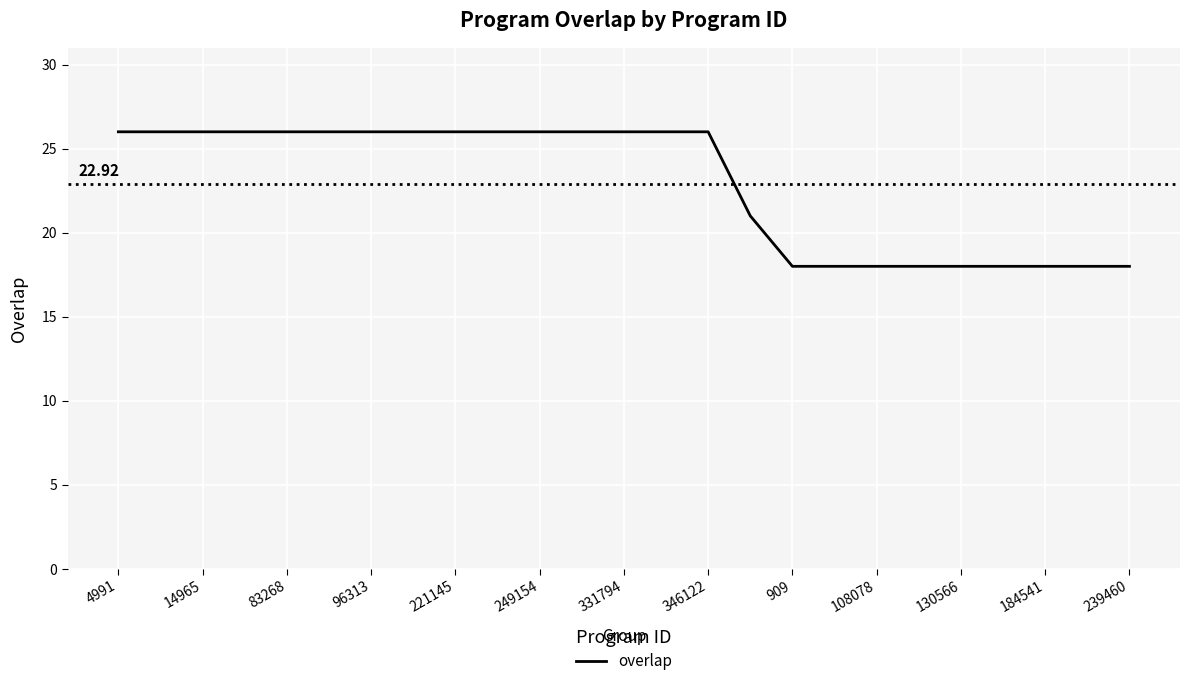

What is the minimum value shown in the chart?

18